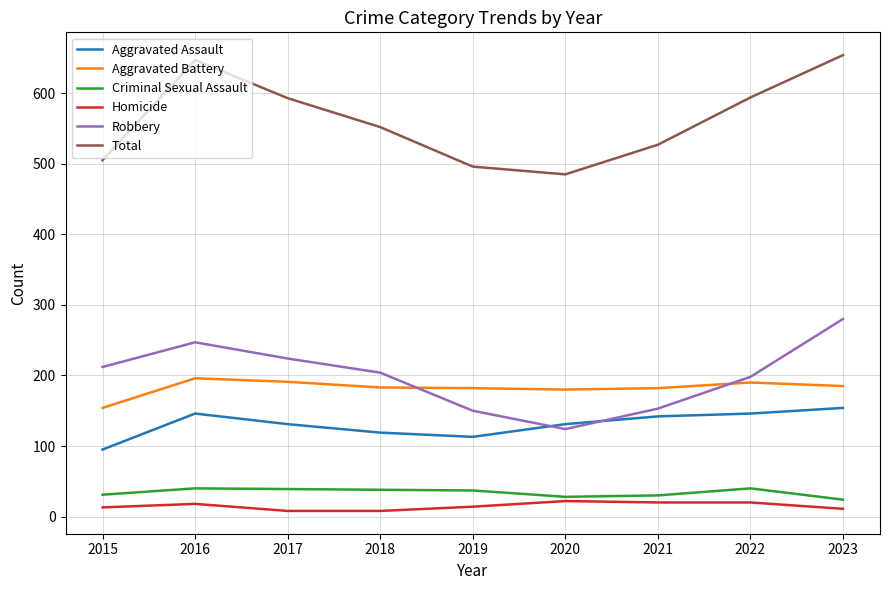

At 2021, list the series in order from smallest to largest.

Homicide, Criminal Sexual Assault, Aggravated Assault, Robbery, Aggravated Battery, Total